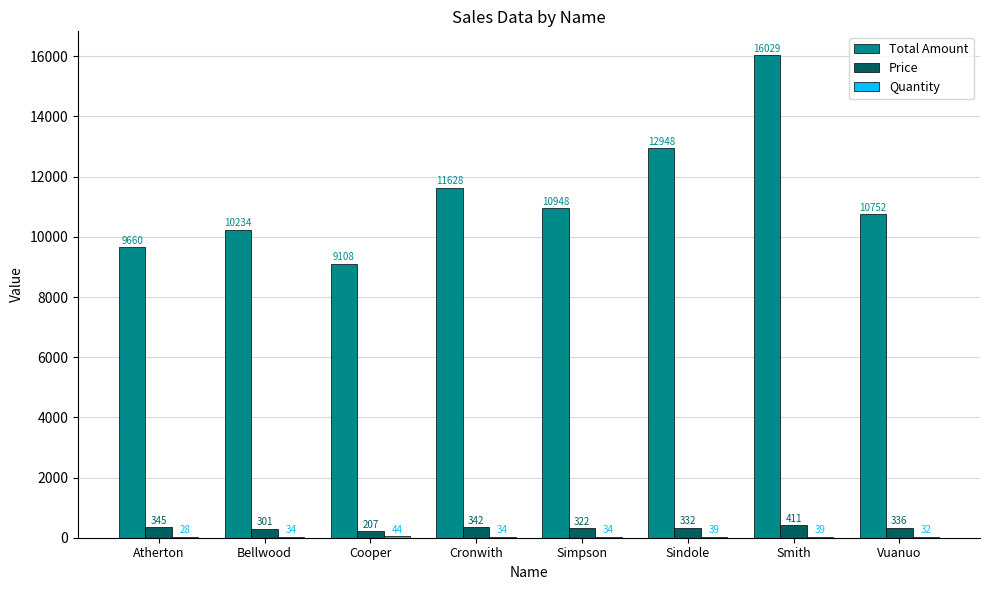

At which label is Total Amount closest to 12568?

Sindole